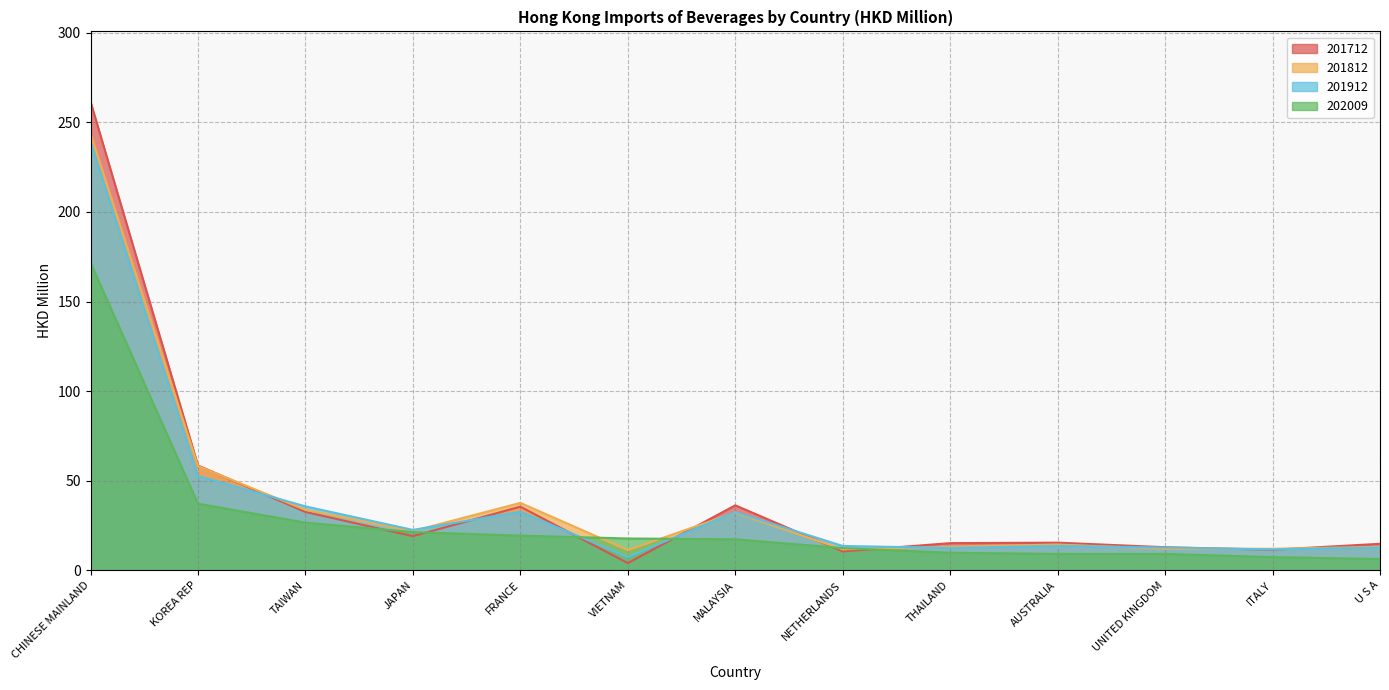

How many interior local valleys does the 201912 series have?

4